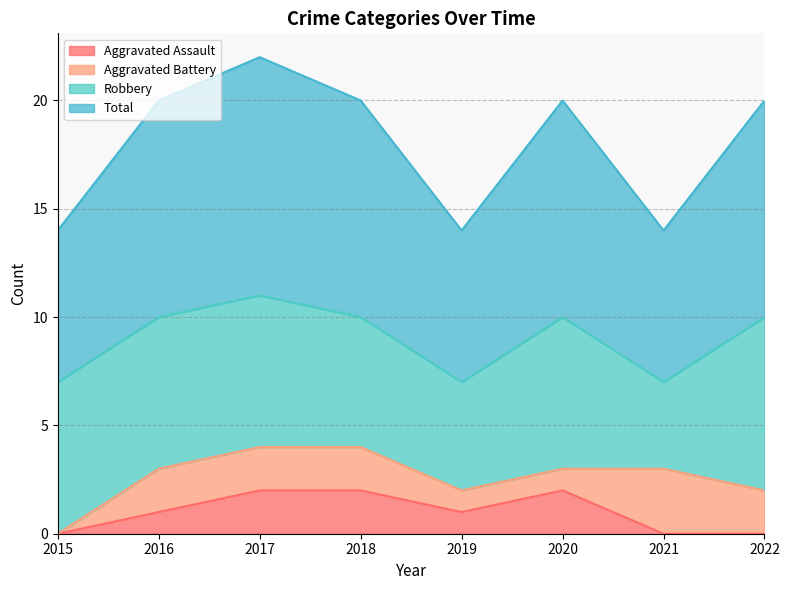

True or false: Aggravated Assault and Total intersect in this chart.

False